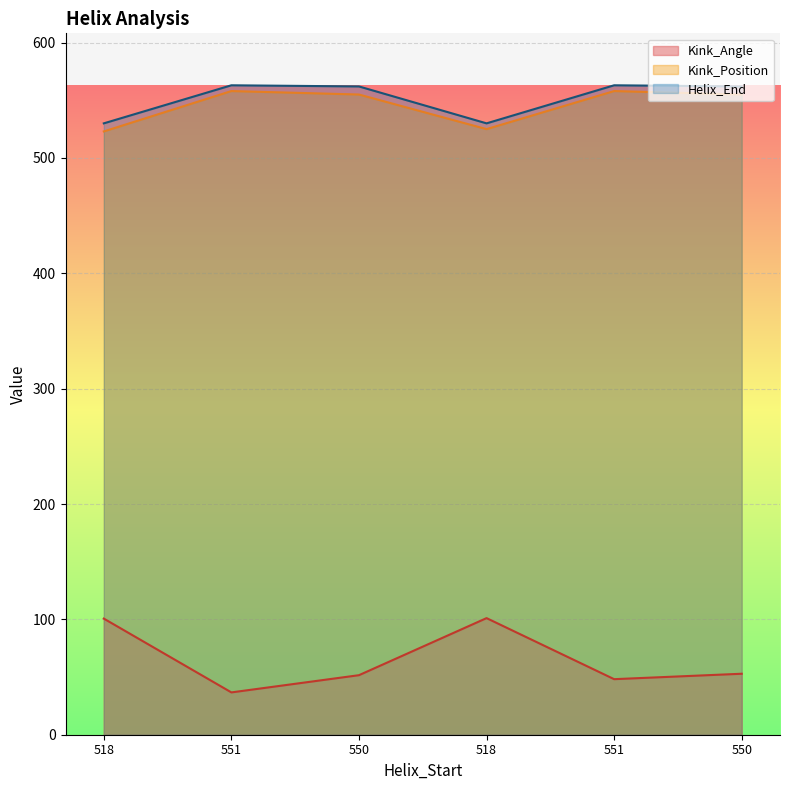

The Helix_End series shows 530.0 at 518. True or false?

True